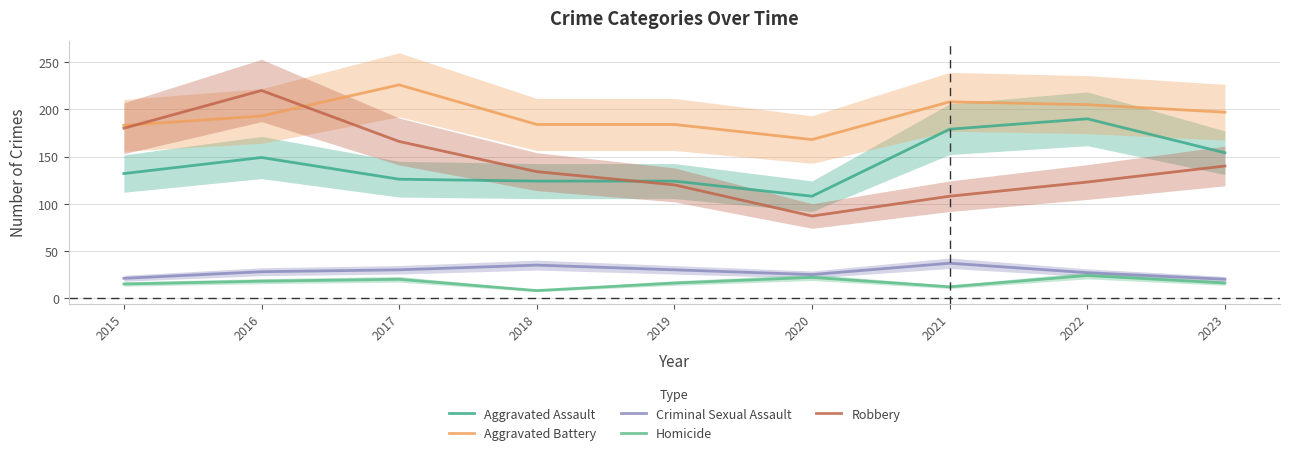

True or false: Aggravated Assault has a value of 233 at 2015.

False